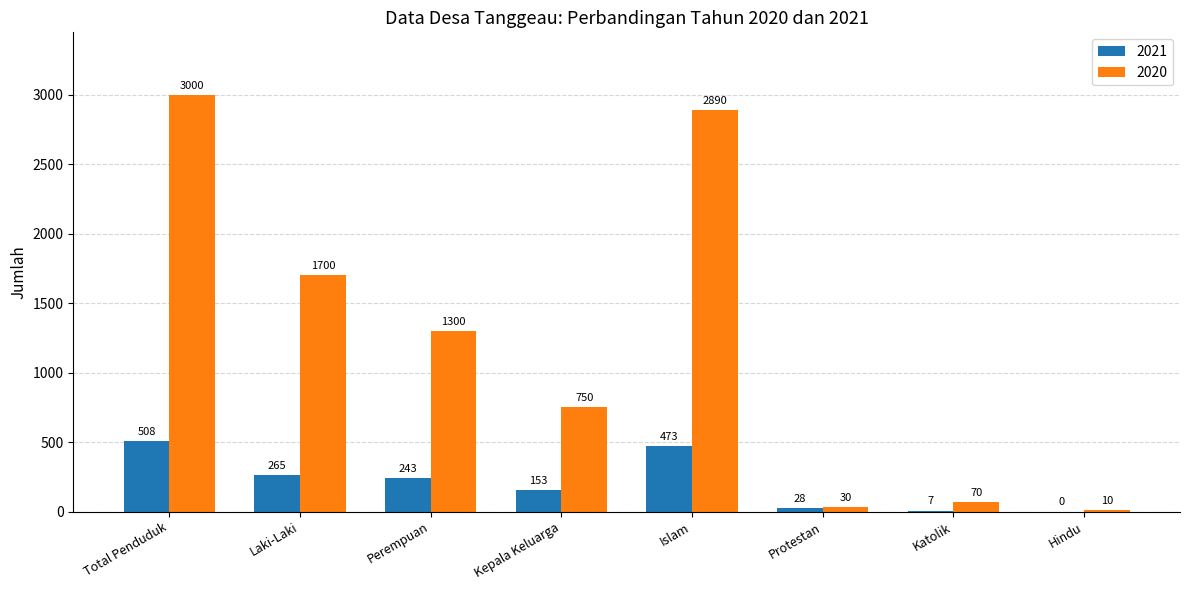

What is the sum of the 2021 values at Katolik and Islam?

480